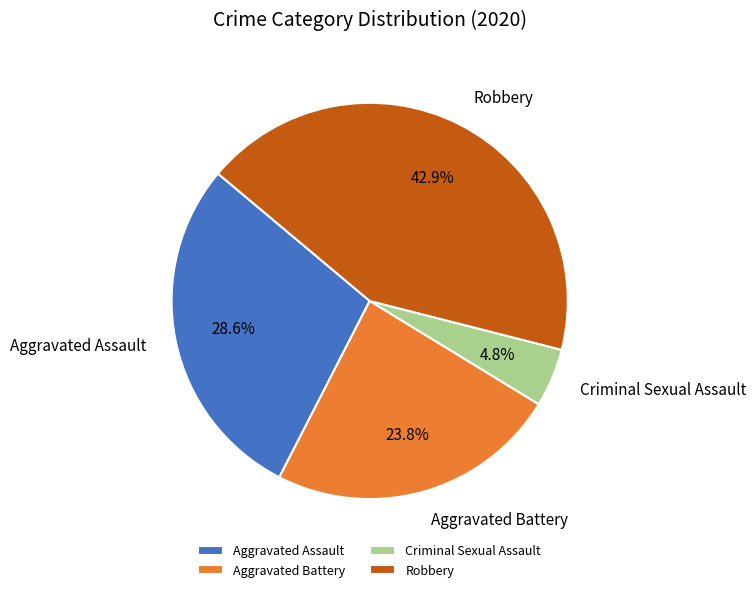

Rank the categories by value from highest to lowest.

Robbery, Aggravated Assault, Aggravated Battery, Criminal Sexual Assault